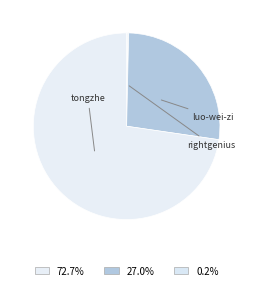

Count the number of slices in the pie.

6